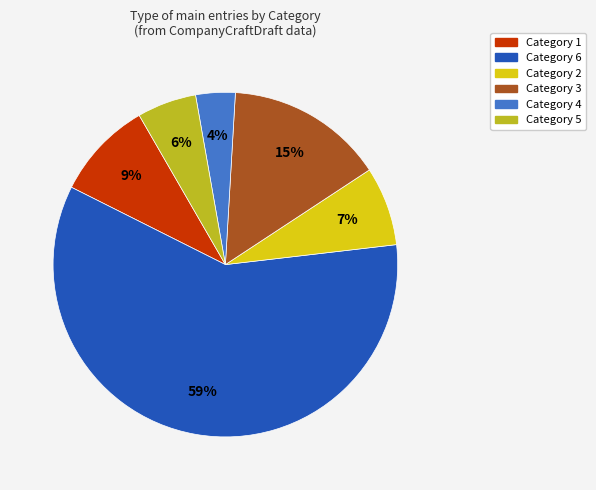

What is the majority slice?

Category 6